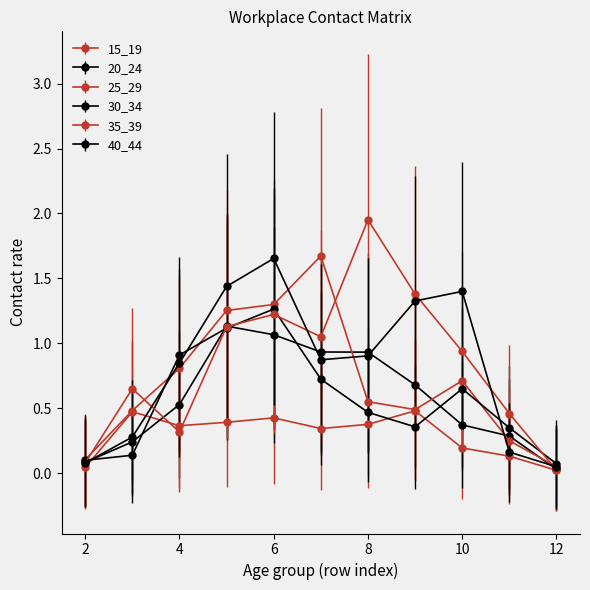

True or false: 15_19 has more than 1 points higher than both neighbors.

True